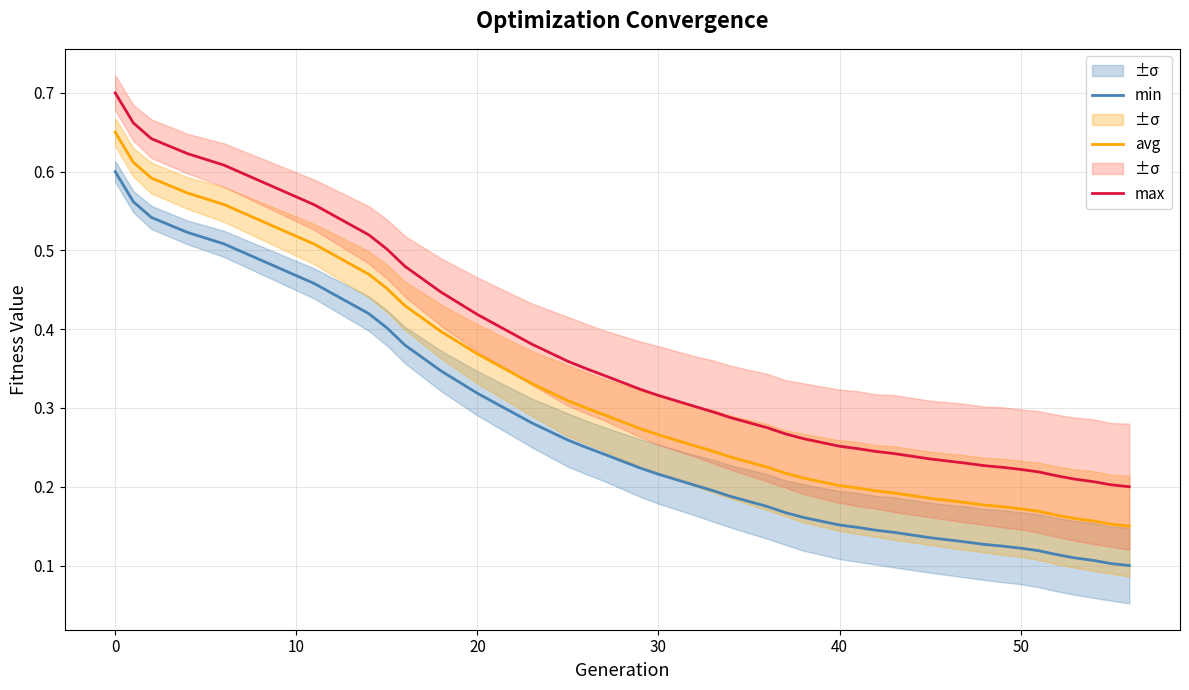

True or false: min and max intersect in this chart.

False